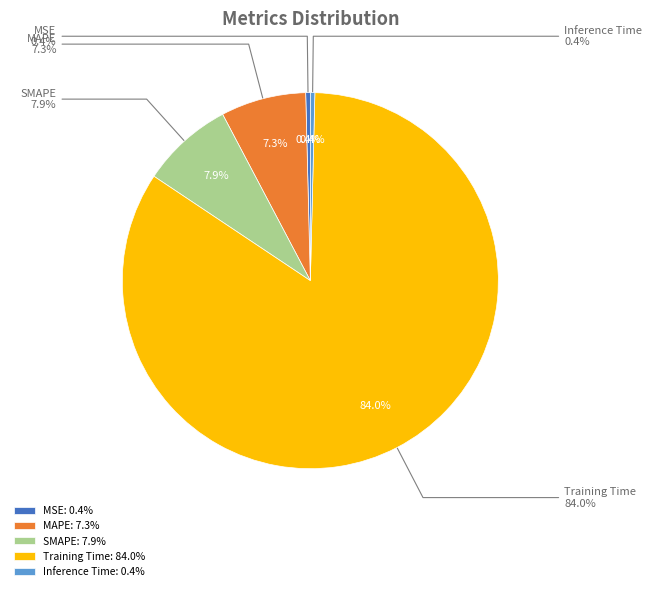

What percentage is NOT represented by MSE?

99.6%